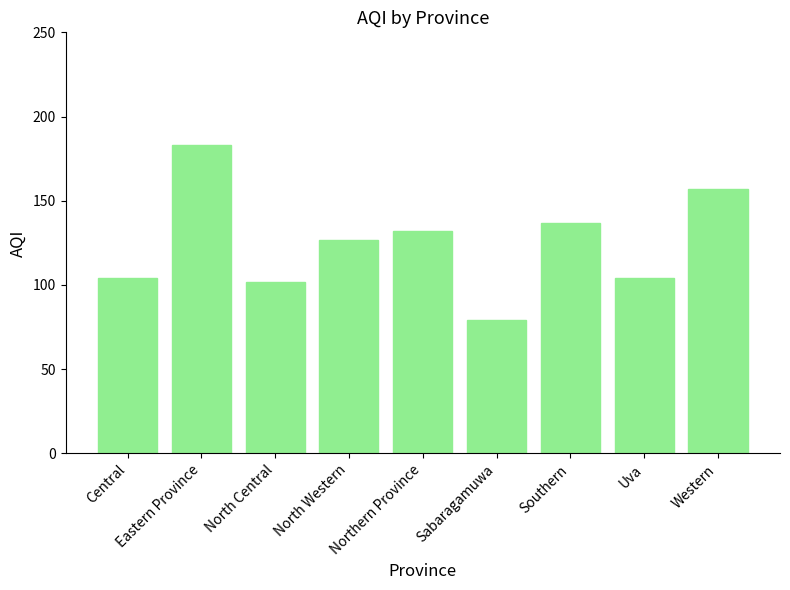

What is the ratio of the value at Southern to the value at Uva?

1.3